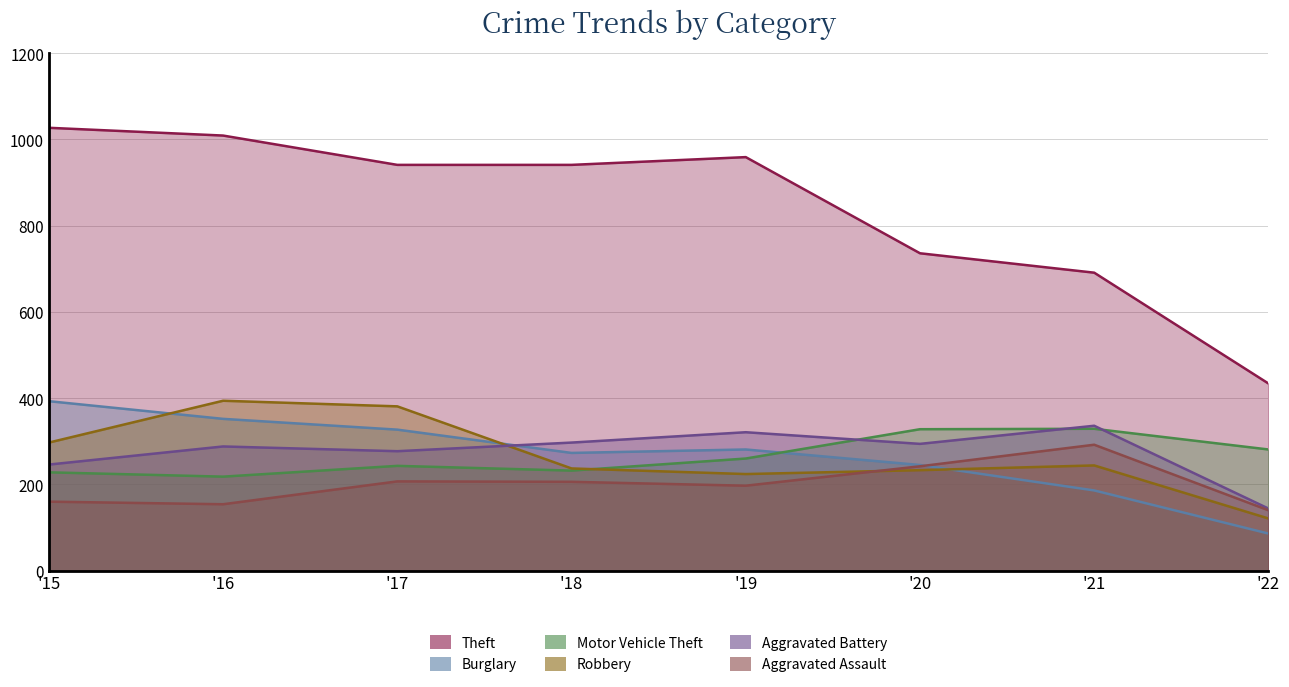

Where does the Theft series first go above 941?

'15